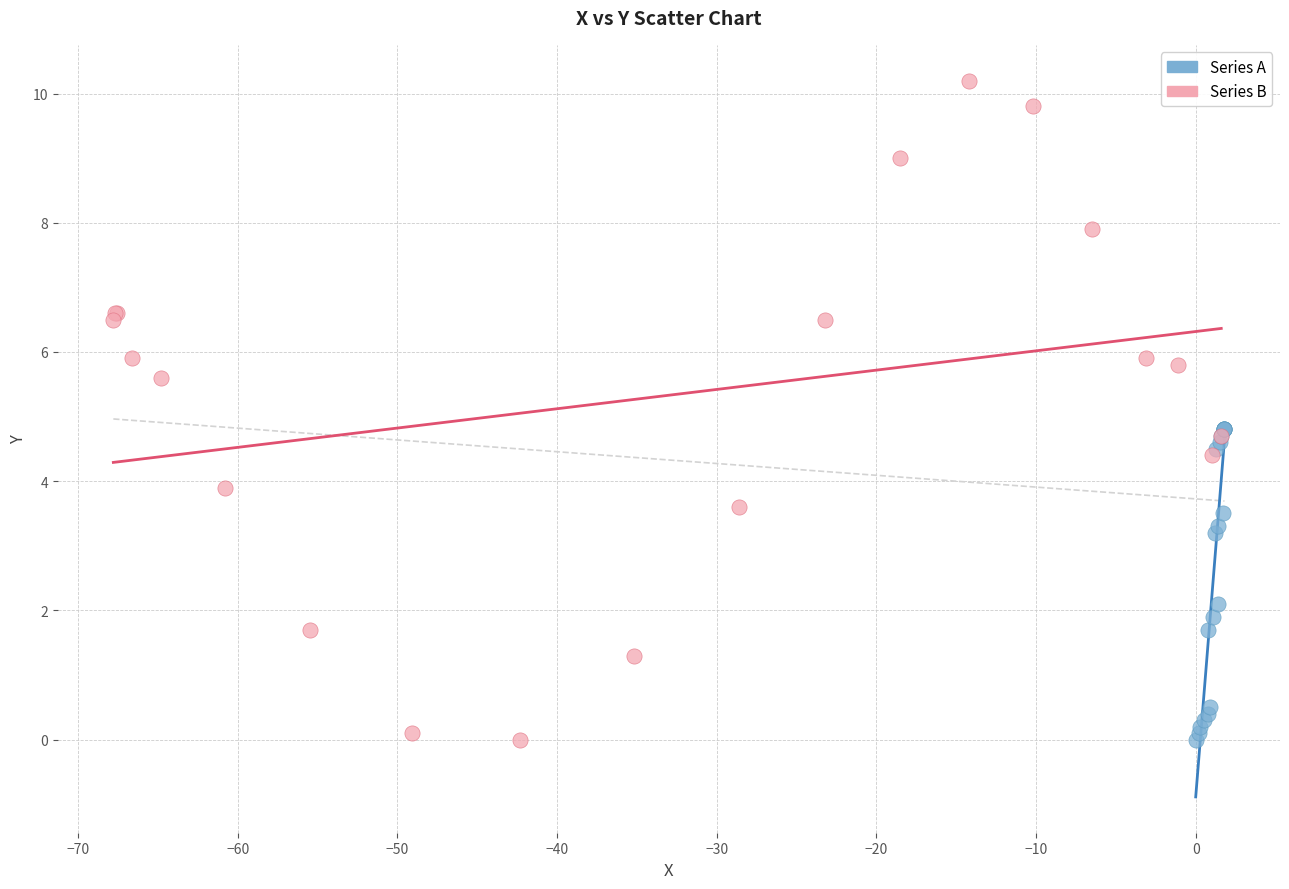

Which series has the largest Y range (max minus min)?

Series B